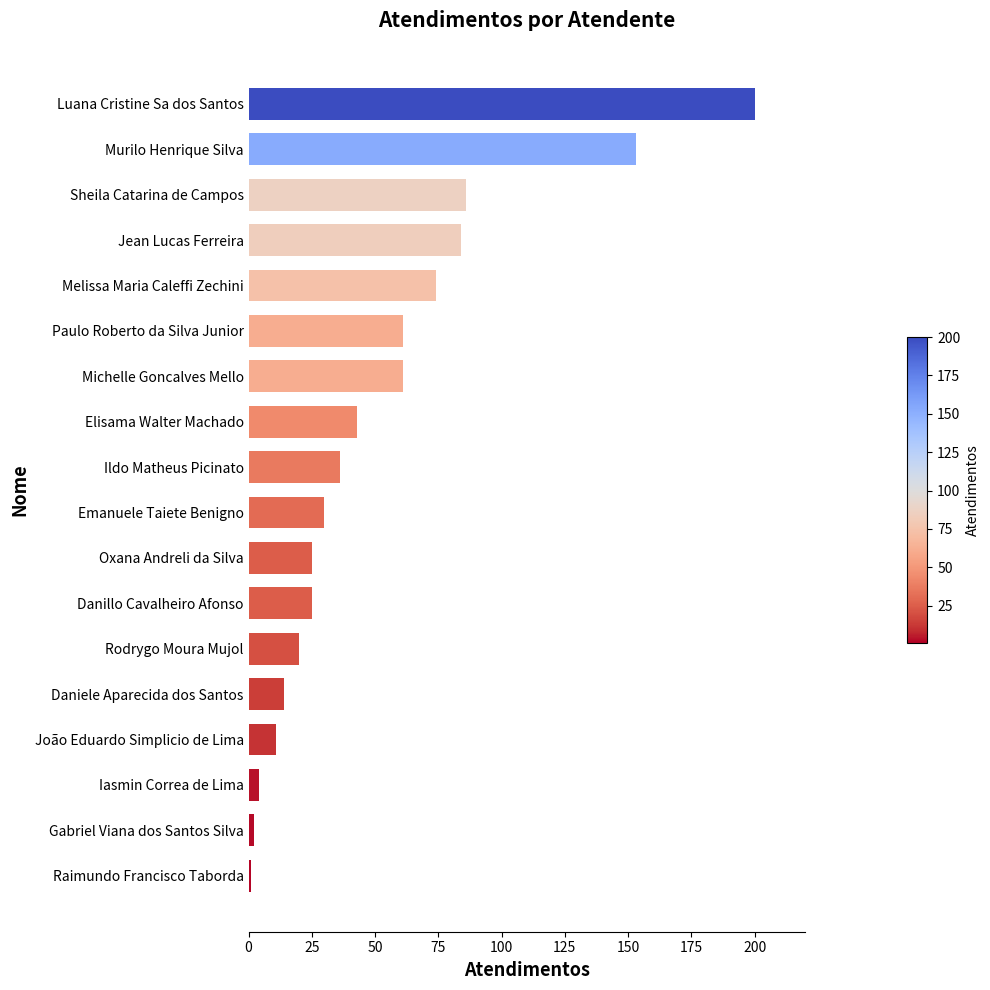

What is the difference between the maximum and second lowest values?

198